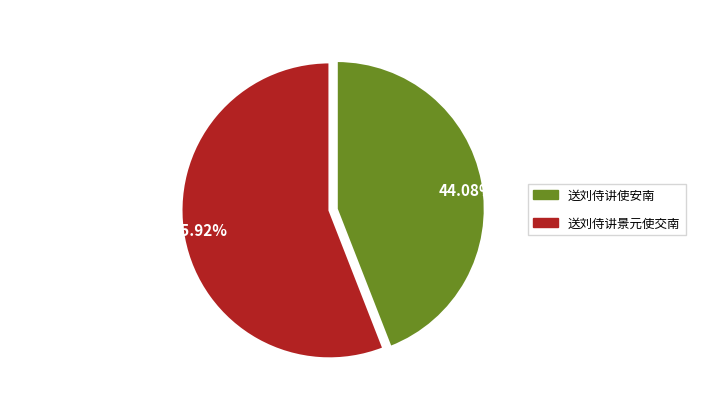

Which slice is the largest?

55.92%